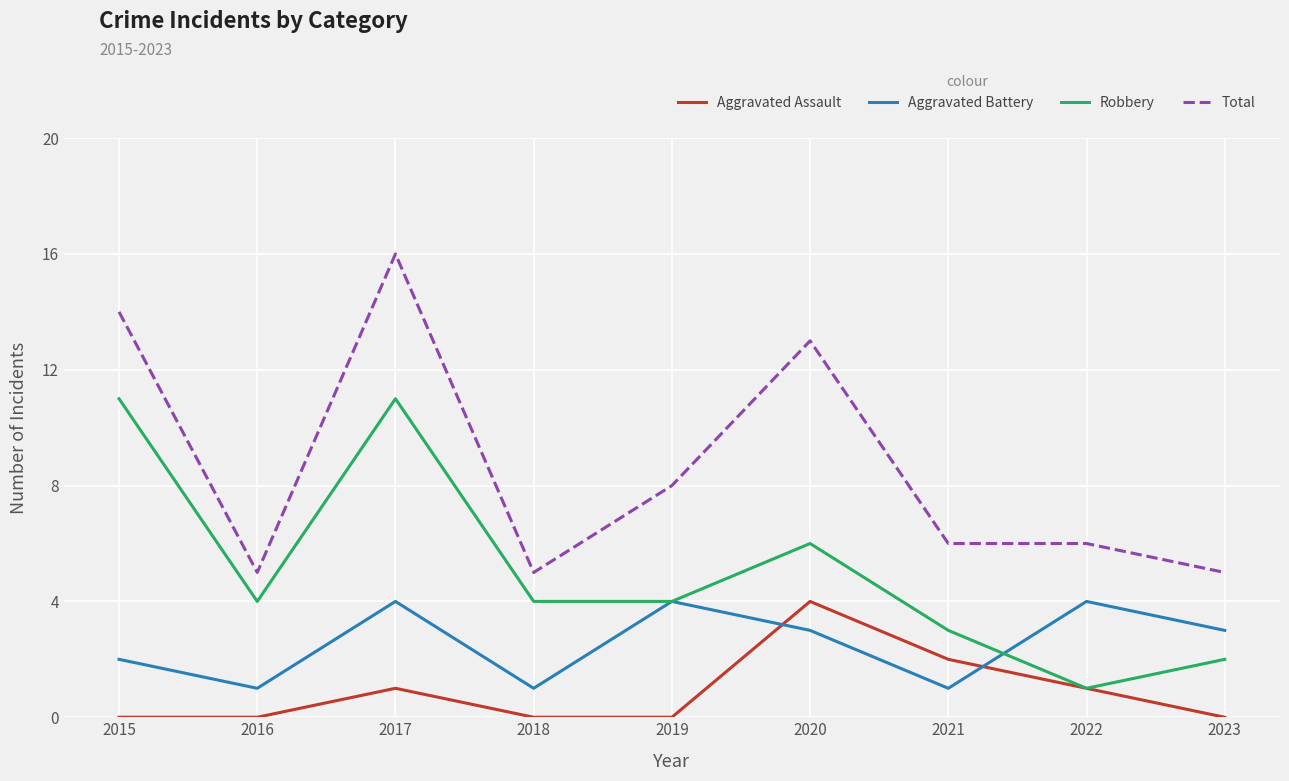

Is it true that Robbery equals 20 at 2017?

False